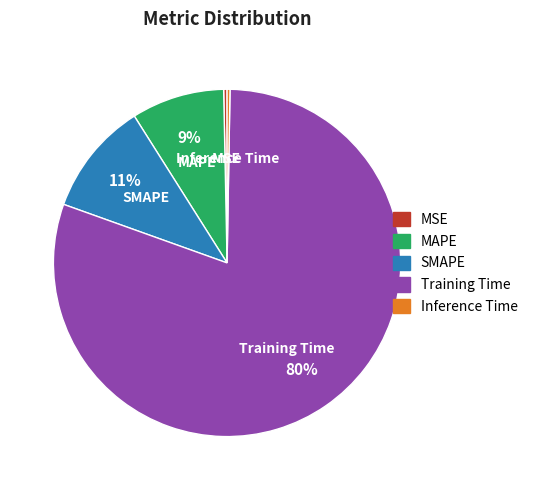

What is the majority slice?

Training Time